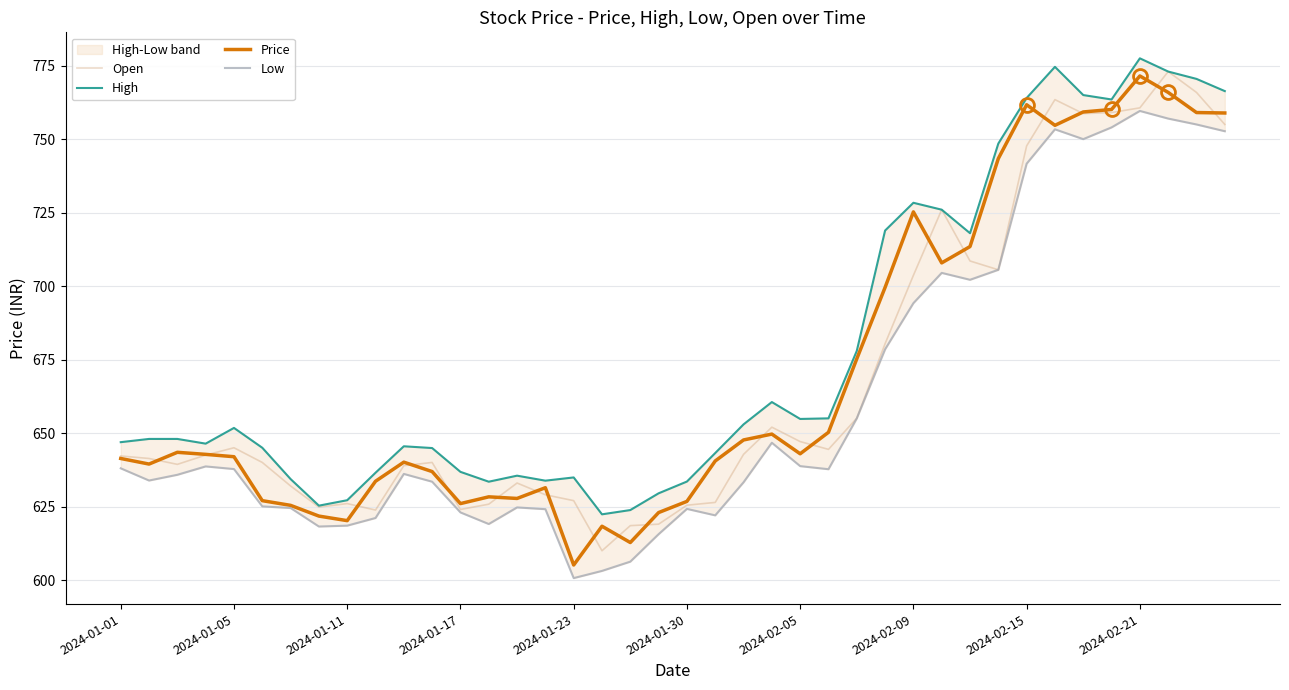

What is the difference between the maximum and minimum values in the Open series?

163.0